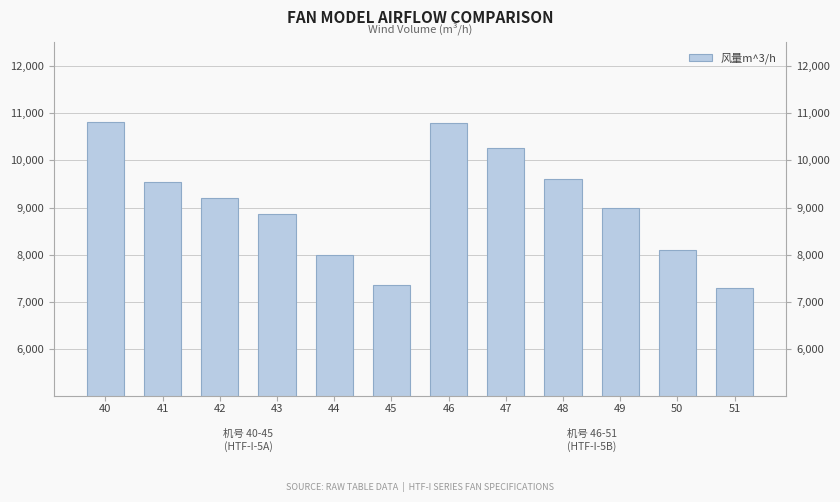

Which label corresponds to the smallest value in the chart?

51